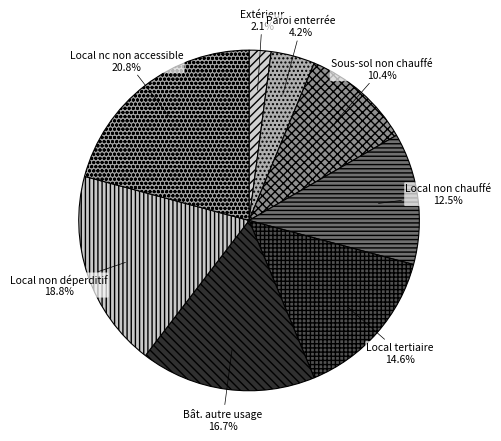

Which slice is the largest?

Local nc non accessible